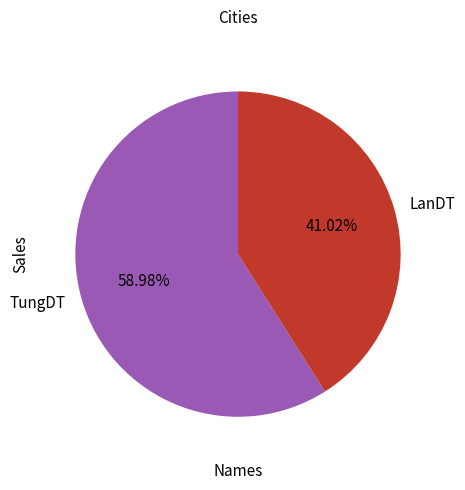

Which slice is the largest?

TungDT